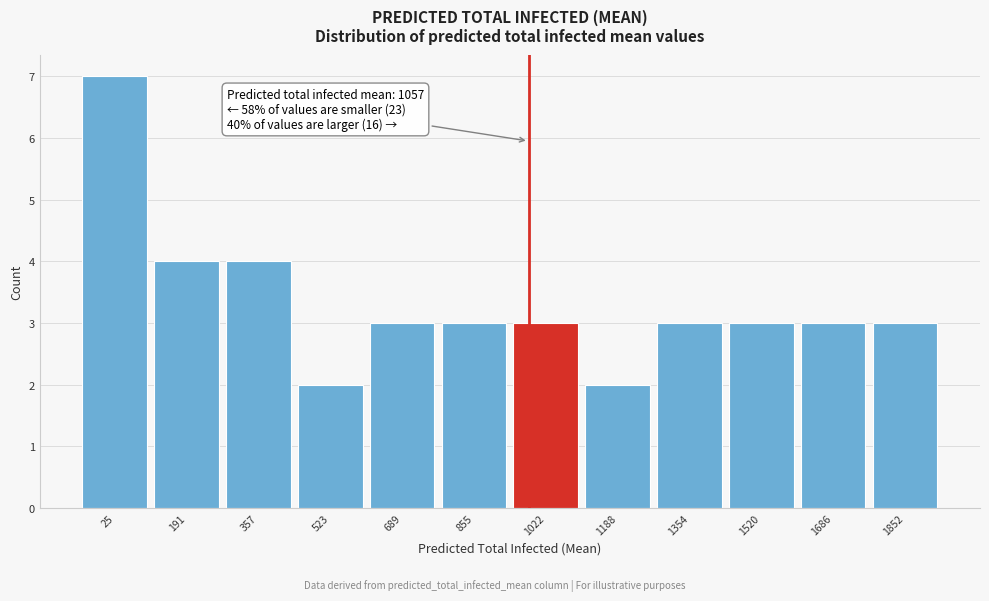

Reading right to left, extract all data points from this chart.

1852=3	1686=3	1520=3	1354=3	1188=2	1022=3	855=3	689=3	523=2	357=4	191=4	25=7